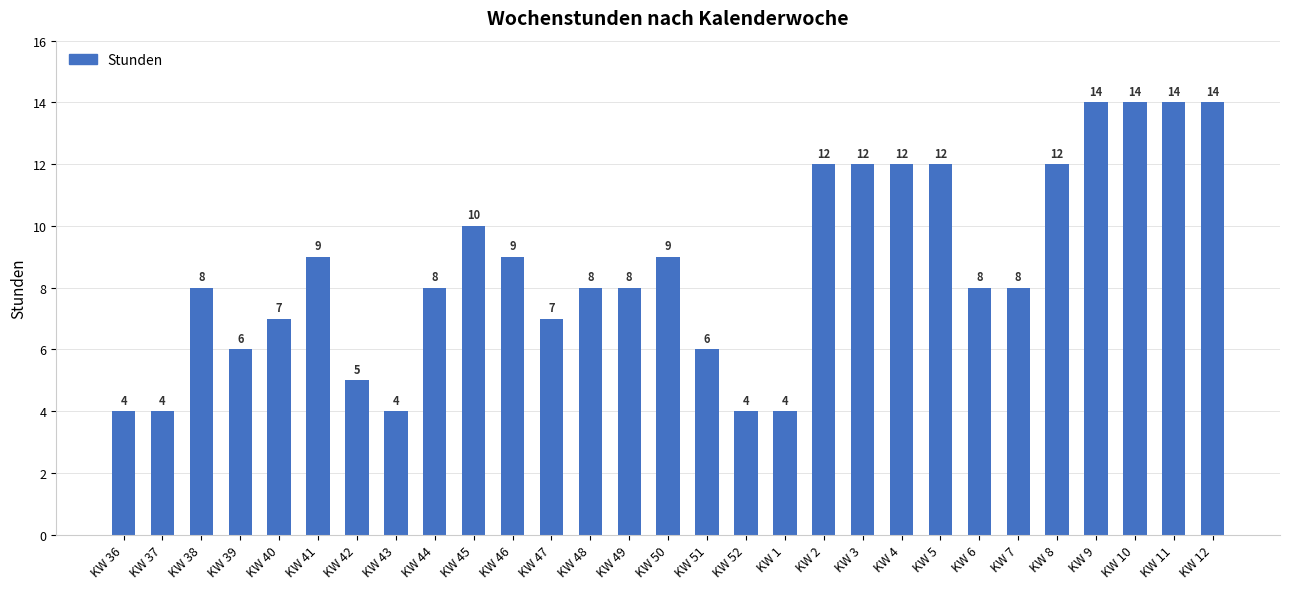

What is the difference between the maximum and second lowest values?

10